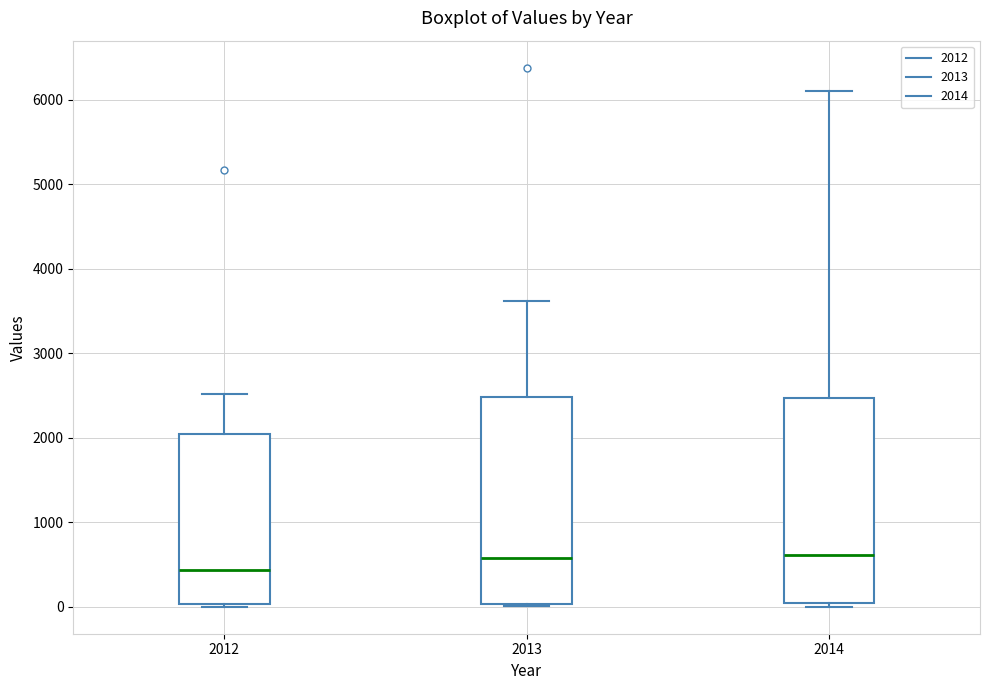

Reading left to right, read every box against the y-axis: the position of its median line, the range the box covers, and the ends of its whiskers. The values are not printed on the chart, so give them approximately, as read against the axis.

2012: median 400, box 0 to 2000, whiskers 0 (just below the box's lower edge) to 2500
2013: median 600, box 0 to 2500, whiskers 0 to 3600
2014: median 600, box 0 to 2500, whiskers 0 (just below the box's lower edge) to 6100